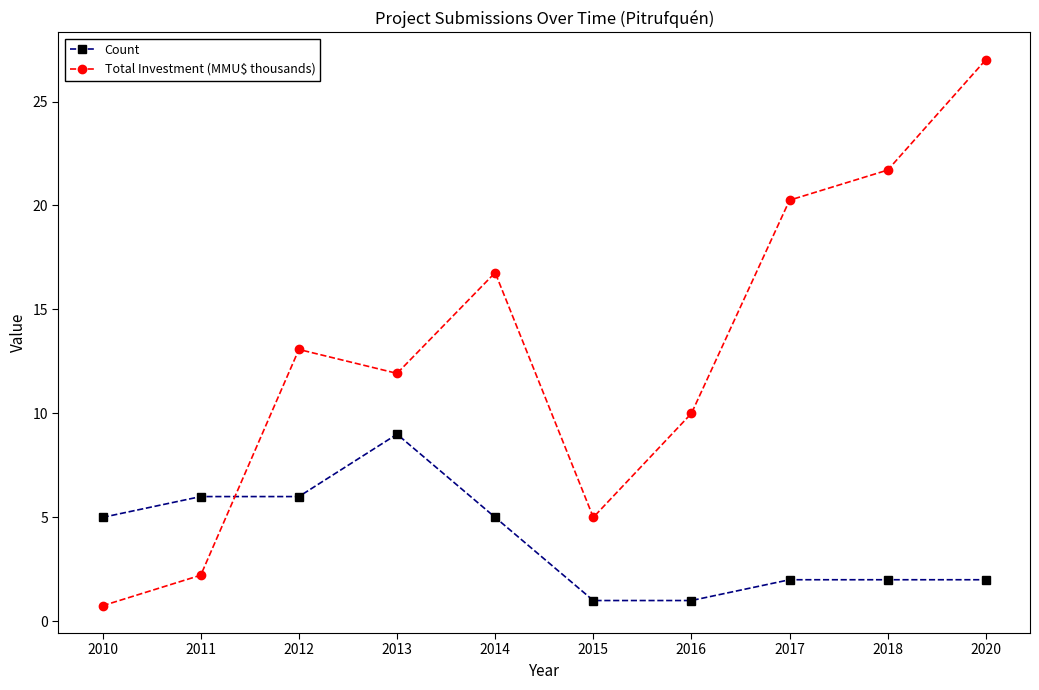

List the labels in order of Total Investment (MMU$ thousands) value, largest first.

2020, 2018, 2017, 2014, 2012, 2013, 2016, 2015, 2011, 2010